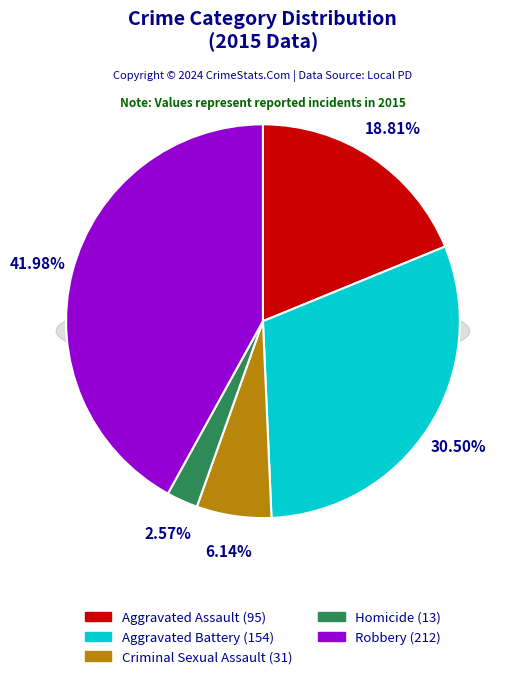

Between Robbery and Aggravated Battery, which is larger?

Robbery